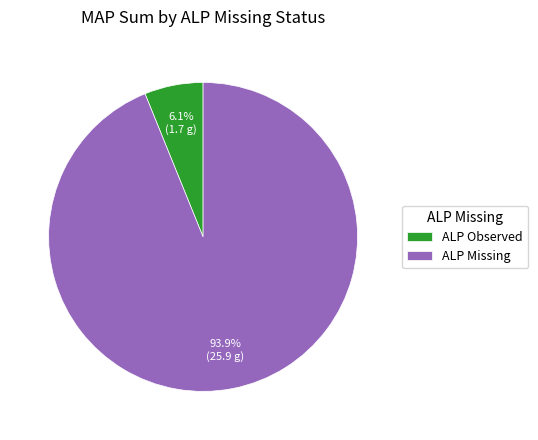

How many segments does this pie chart have?

2